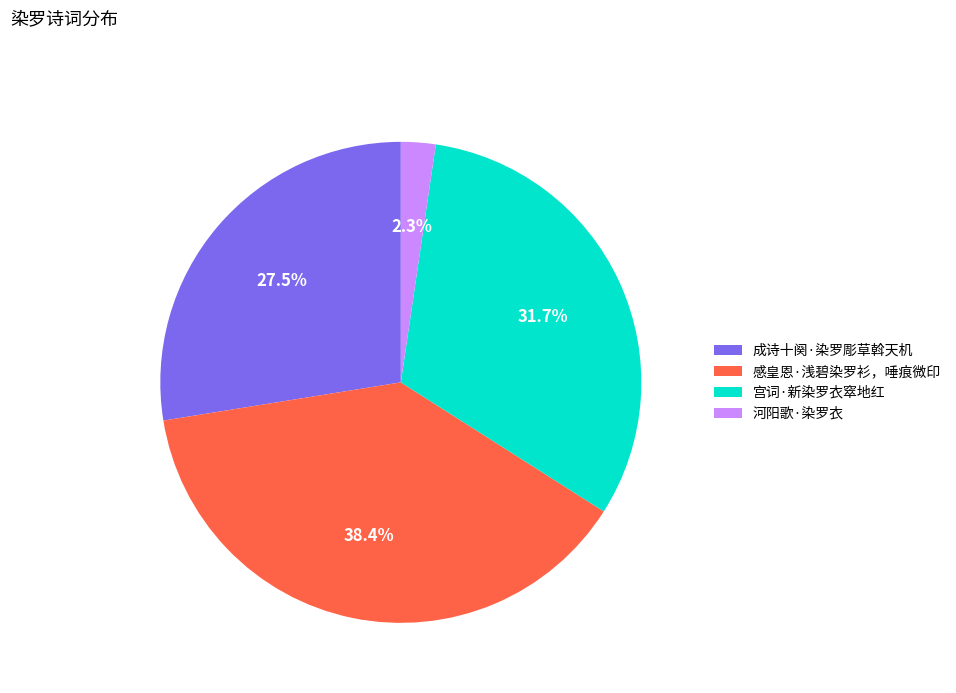

To the nearest percent, what is the difference between the 宫词·新染罗衣窣地红 and 感皇恩·浅碧染罗衫，唾痕微印 slice percentages?

7%